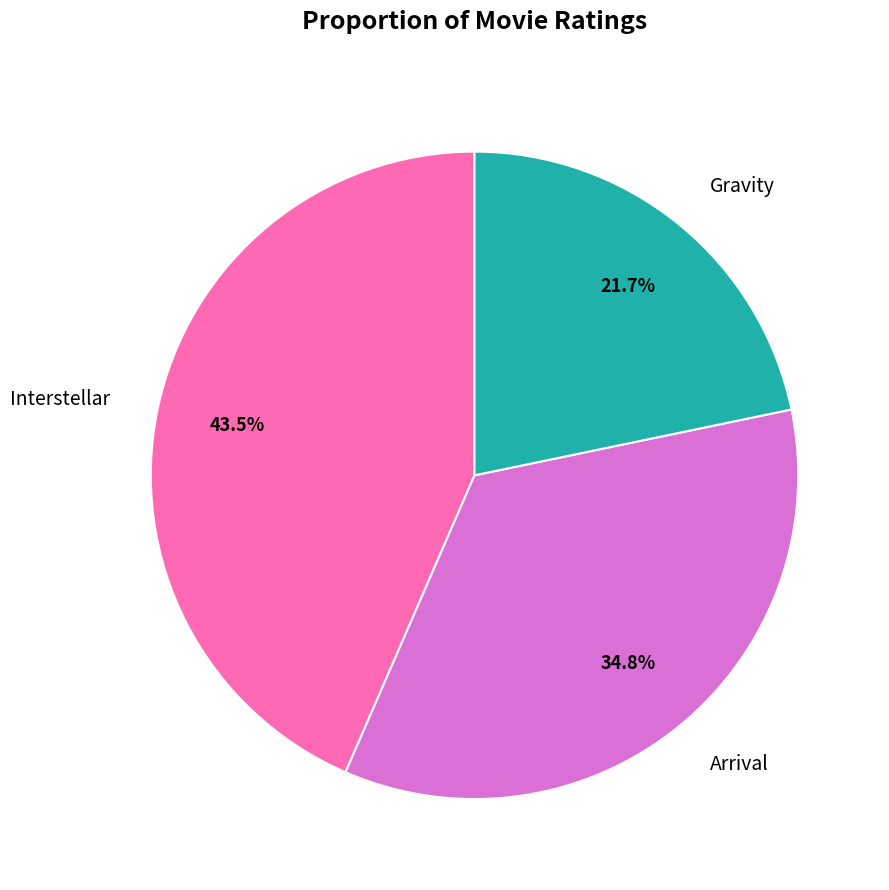

Does Gravity account for over 50% of the chart?

No